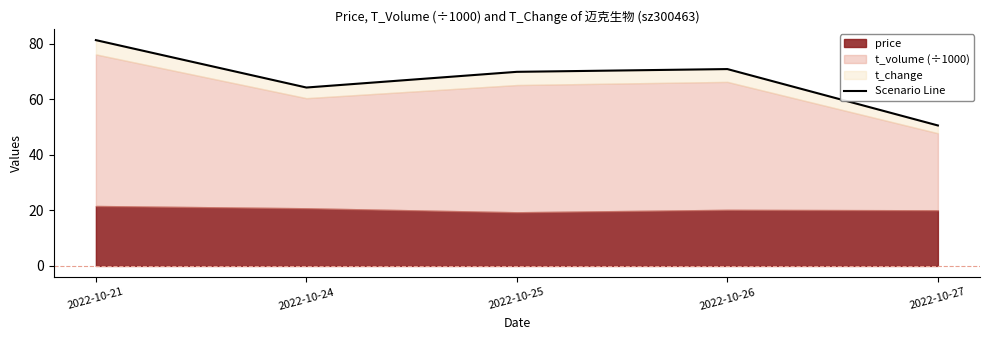

Count the number of values greater than 69.

3